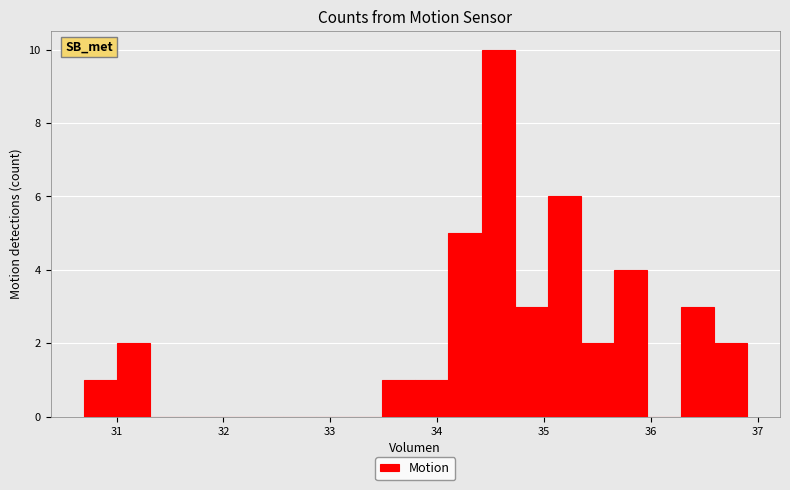

Around what value on the x-axis is the tallest bar? Give the approximate position of its centre, as read against the axis.

34.6